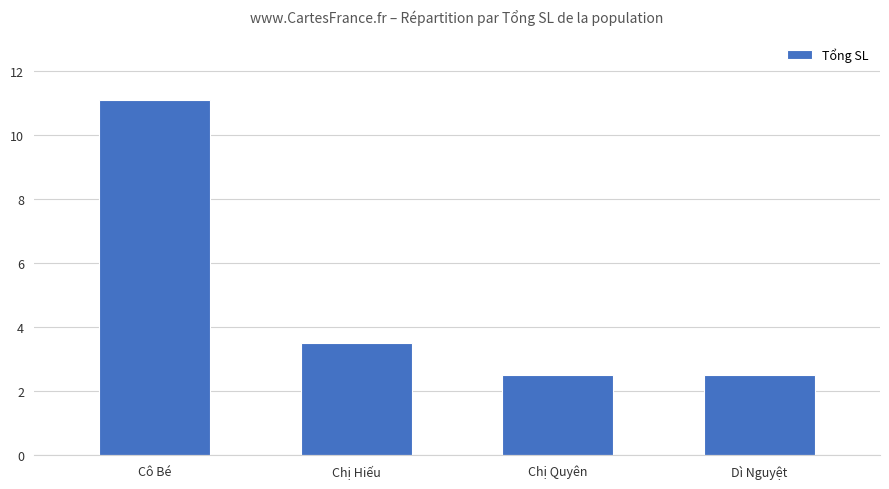

What position from the right is Cô Bé?

4